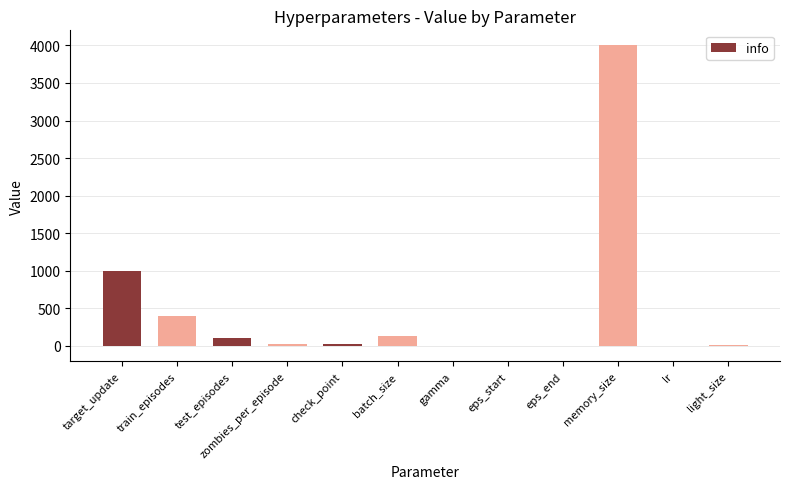

The chart shows a value of 254.4 at train_episodes. True or false?

False